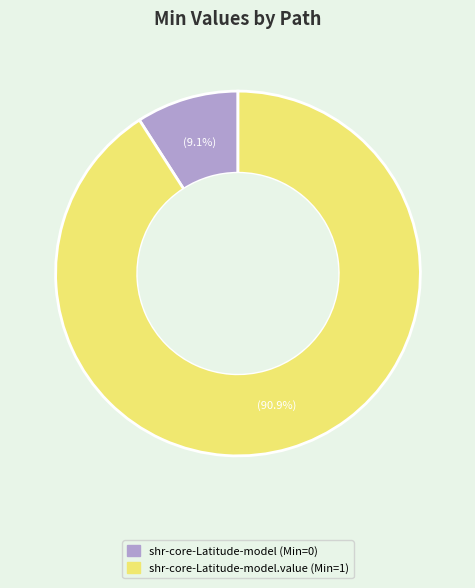

Which has a higher value, shr-core-Latitude-model (Min=0) or shr-core-Latitude-model.value (Min=1)?

shr-core-Latitude-model.value (Min=1)